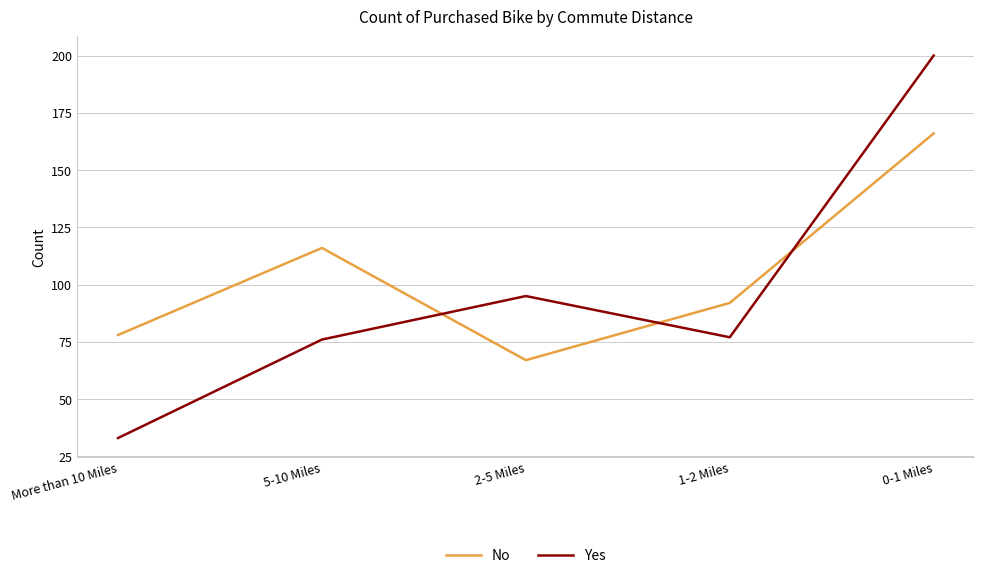

At which category does Yes reach its first local peak?

2-5 Miles